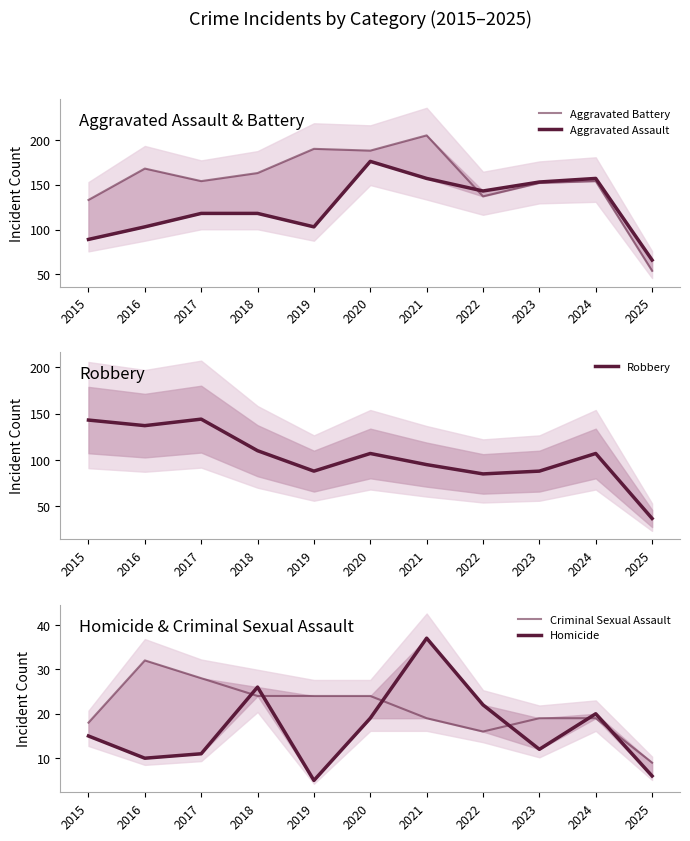

In Robbery, how many points are lower than both neighbors (excluding endpoints)?

3